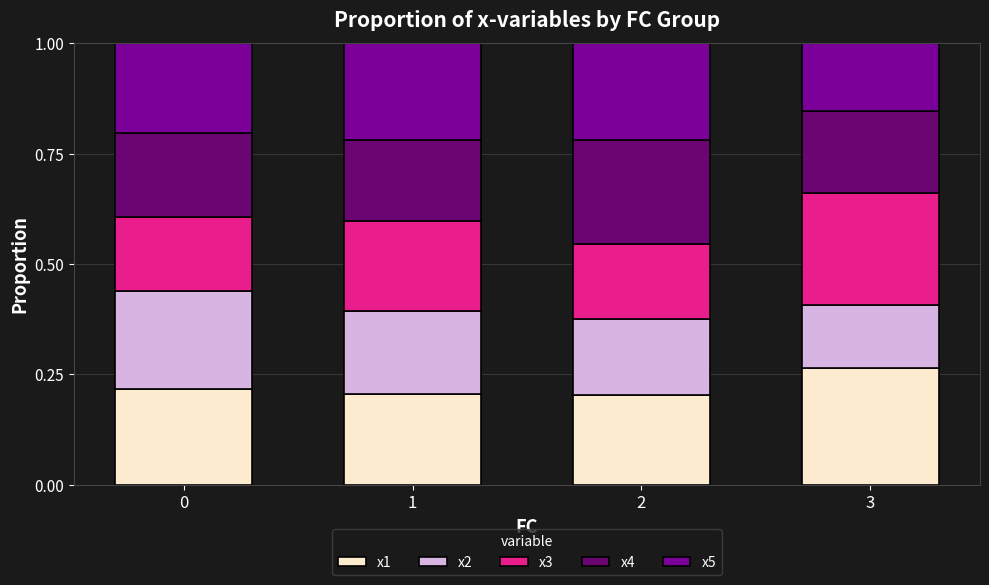

What is the total value across all series at 0?

1.0